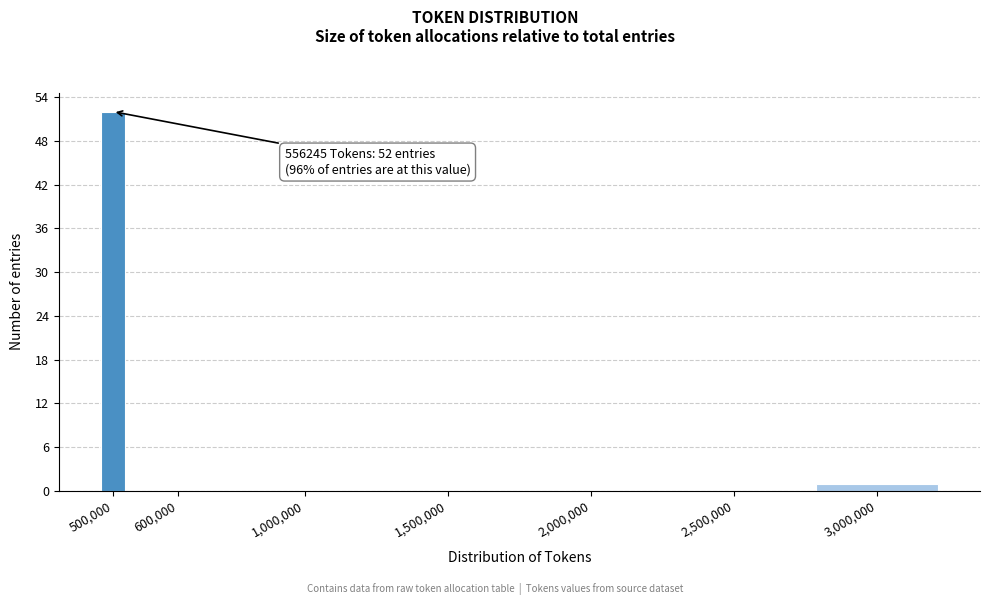

Reading left to right, list all the values displayed in this chart.

500,000=52	600,000=0	1,000,000=0	1,500,000=0	2,000,000=0	2,500,000=0	3,000,000=1